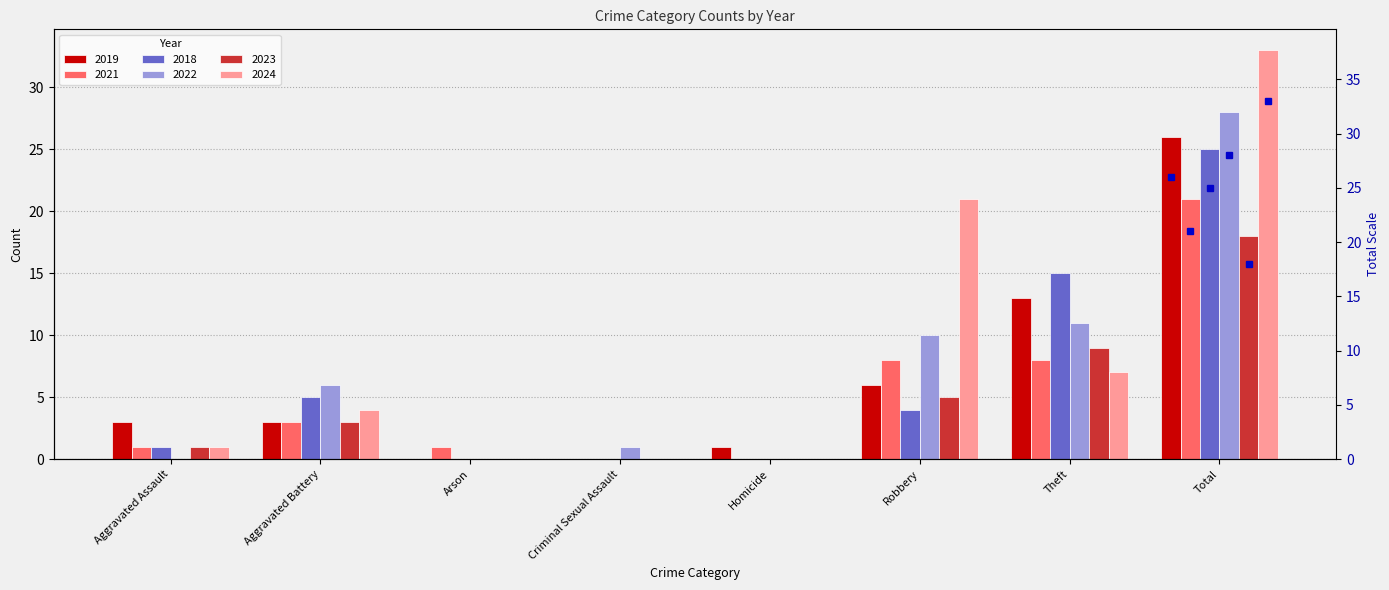

What is the label of the 6th bar from the right?

Arson